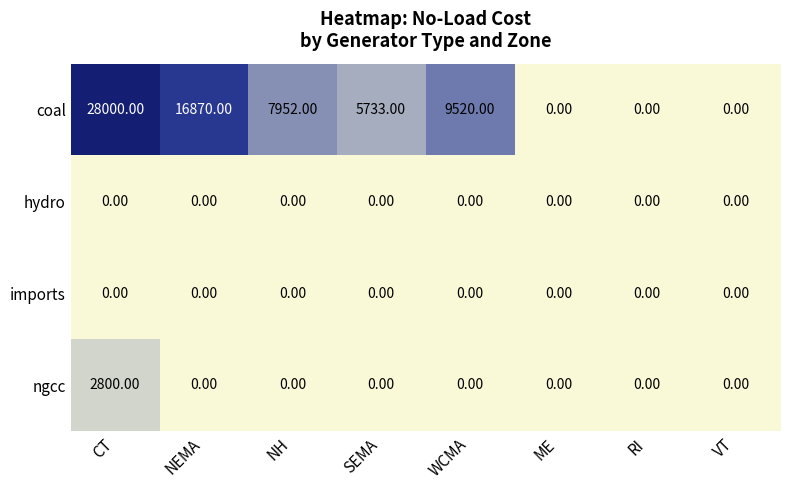

At which label is coal closest to 14000?

NEMA